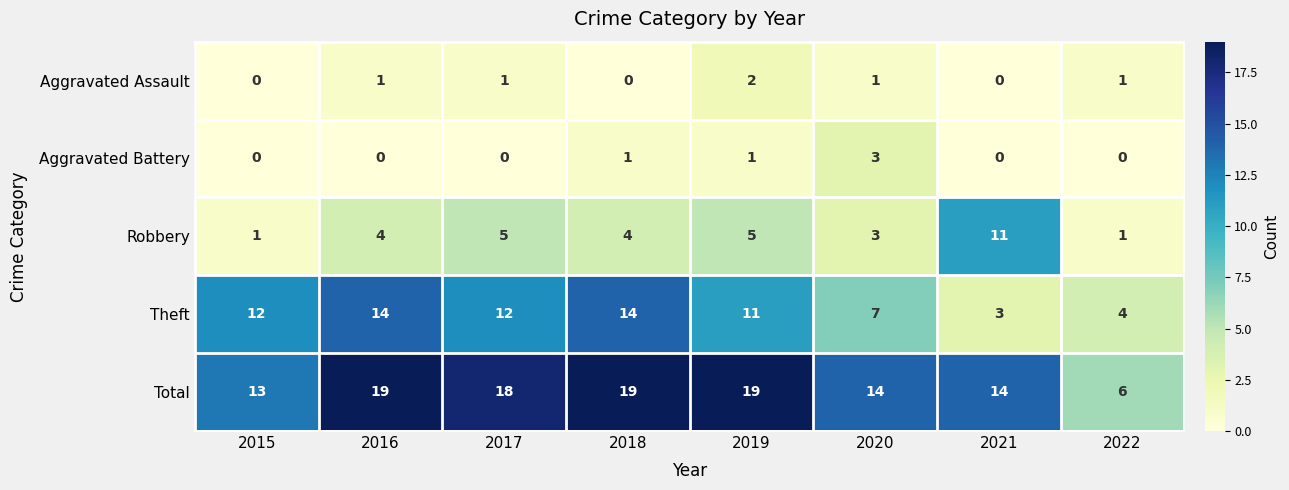

Between 2015 and 2022, which series saw the biggest shift?

Theft